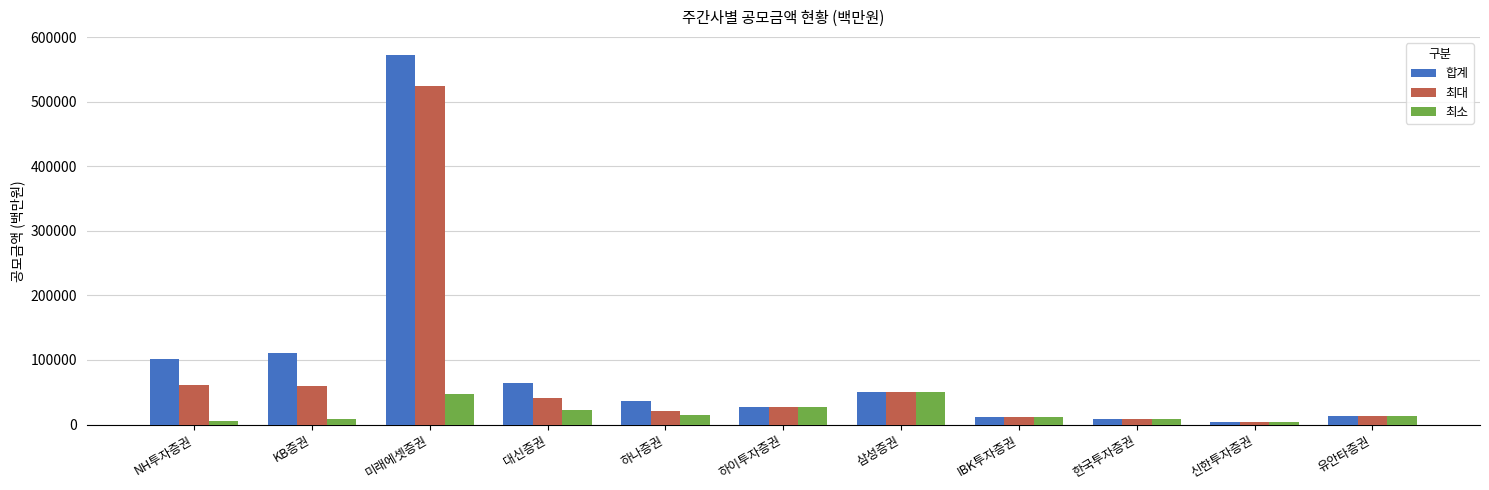

What is the label of the 8th bar from the left?

IBK투자증권